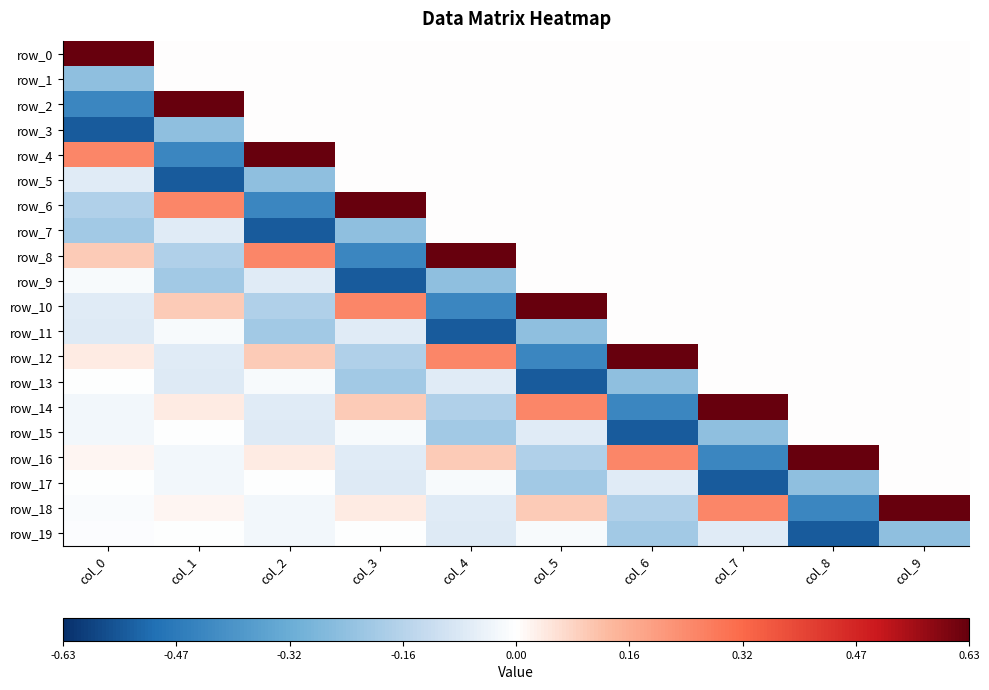

Is it true that row_9 equals 0.0 at col_5?

True